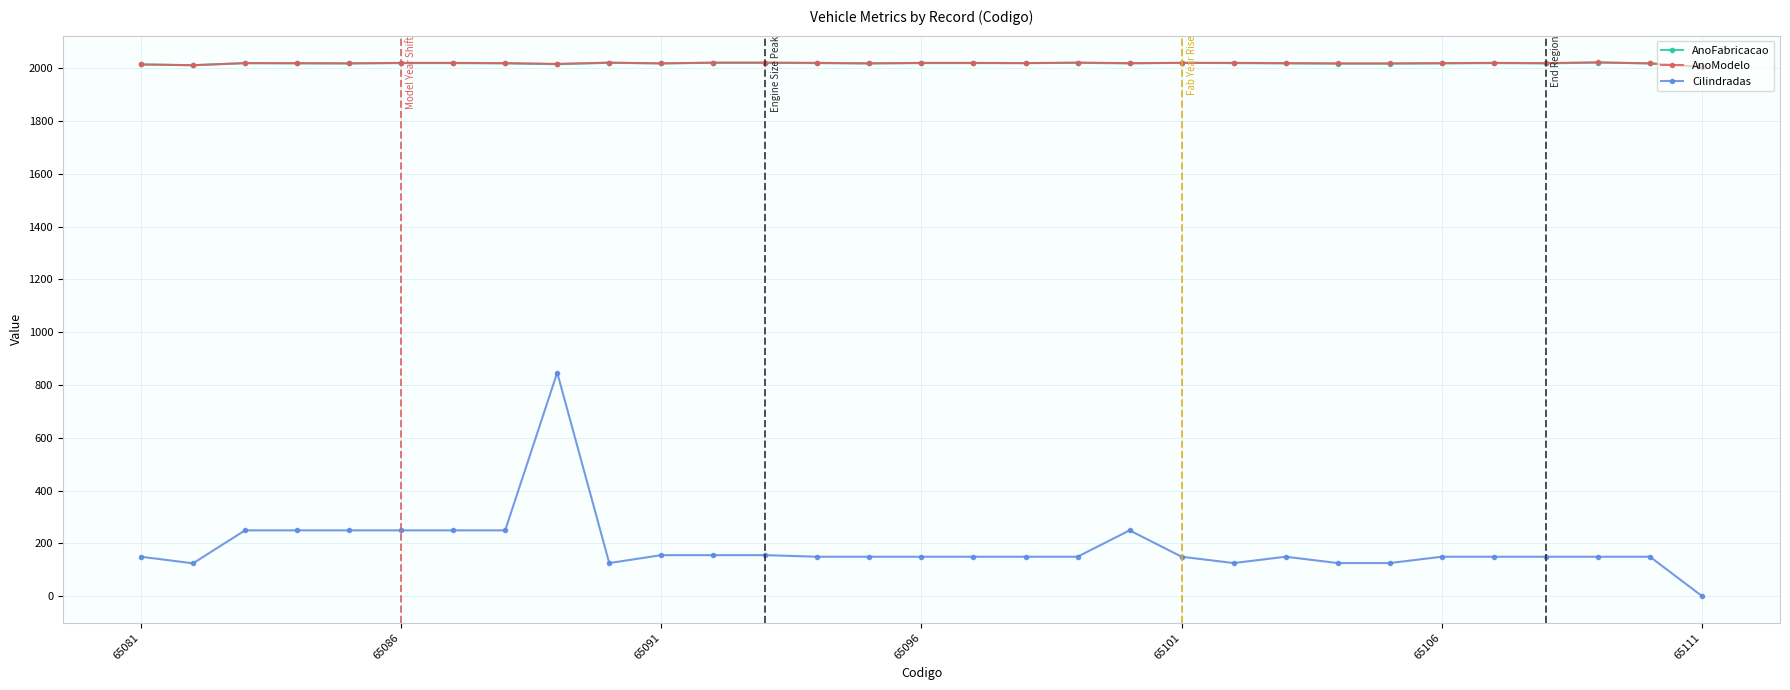

True or false: AnoModelo has more than 1 interior local peaks.

True